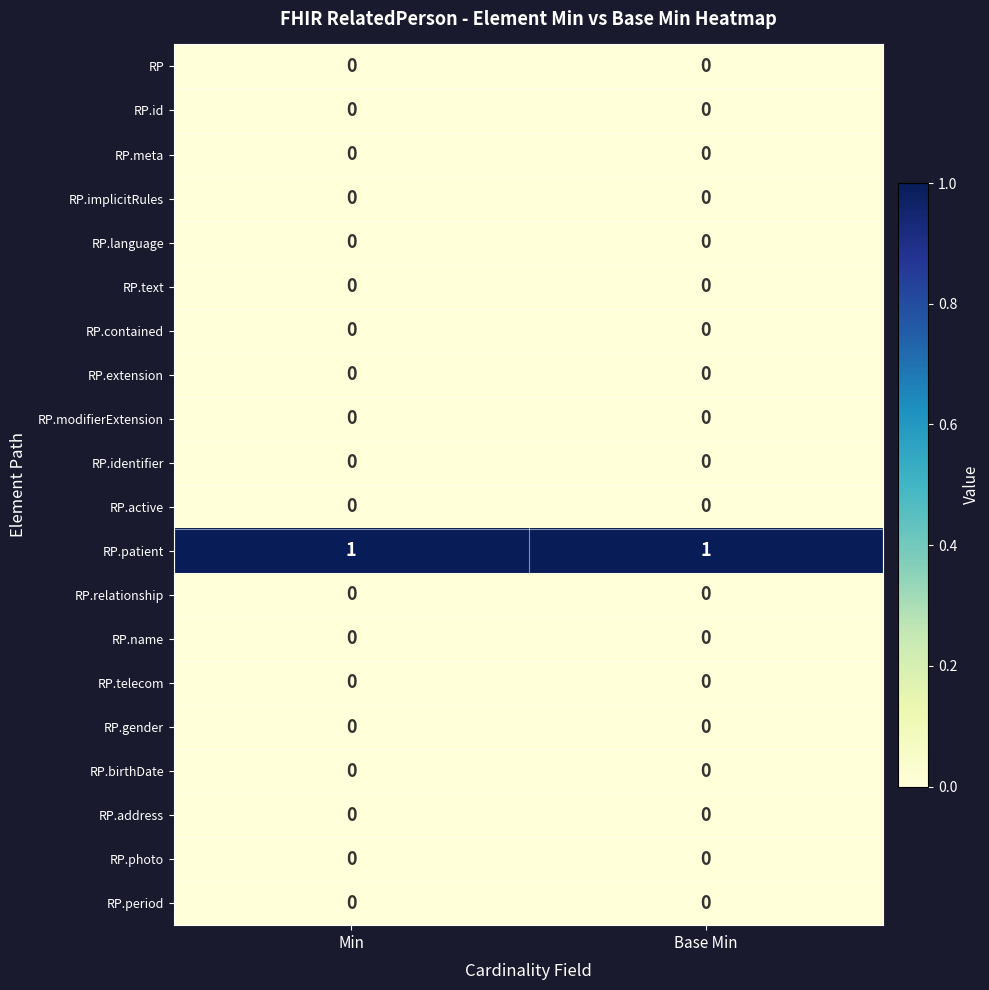

Which series has the largest total across all categories?

RP.patient